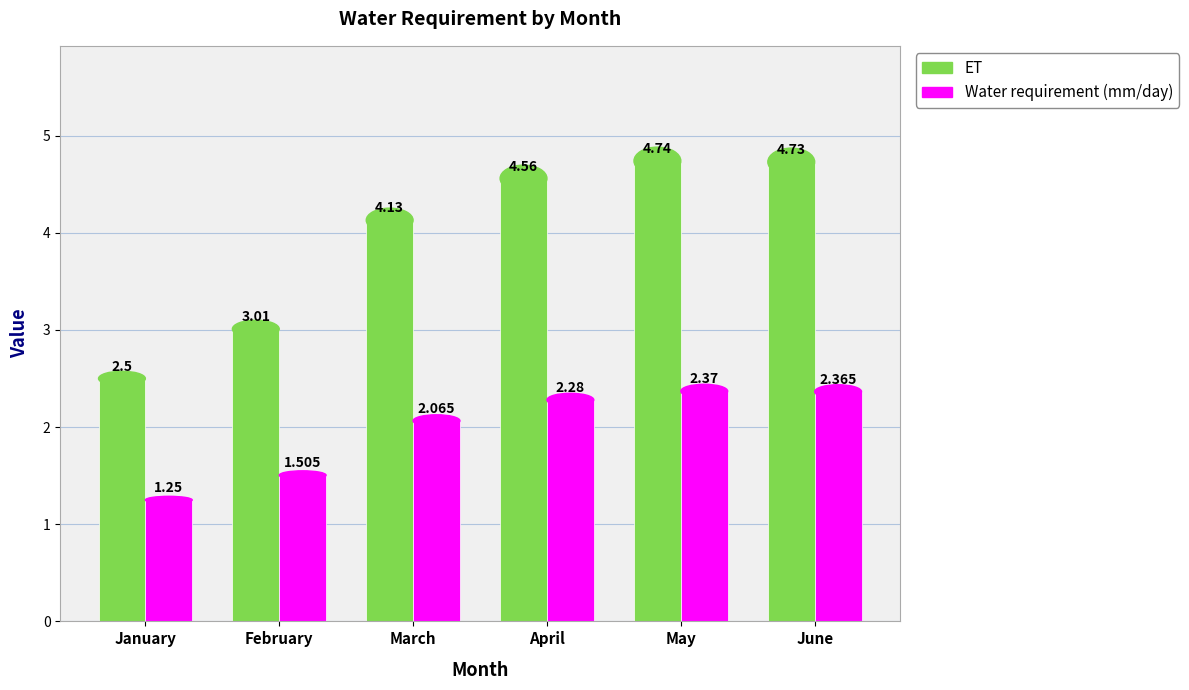

At which category does the chart reach its minimum across all series?

January